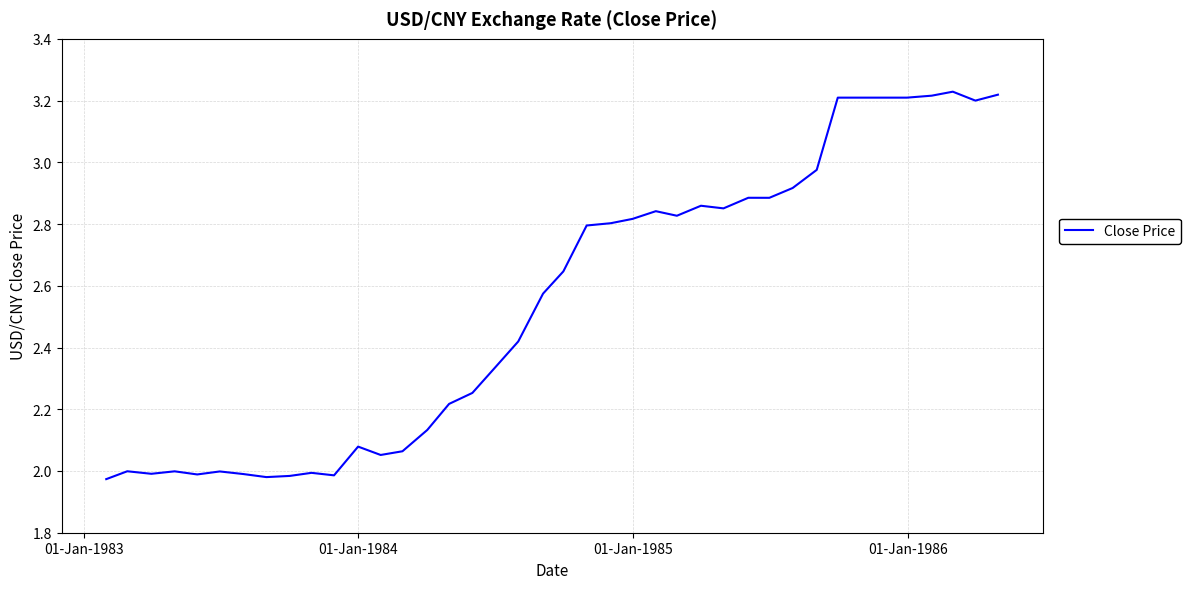

What is the difference between the maximum and minimum values?

1.3